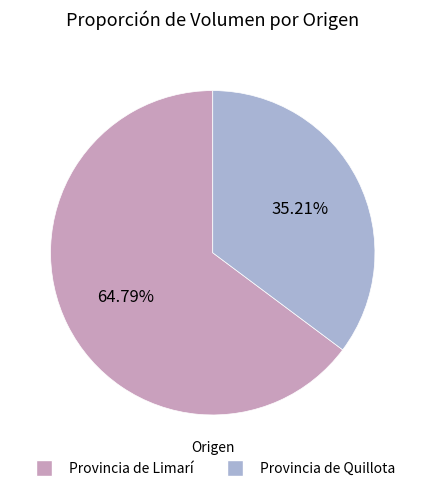

Does any single category account for the majority?

Yes